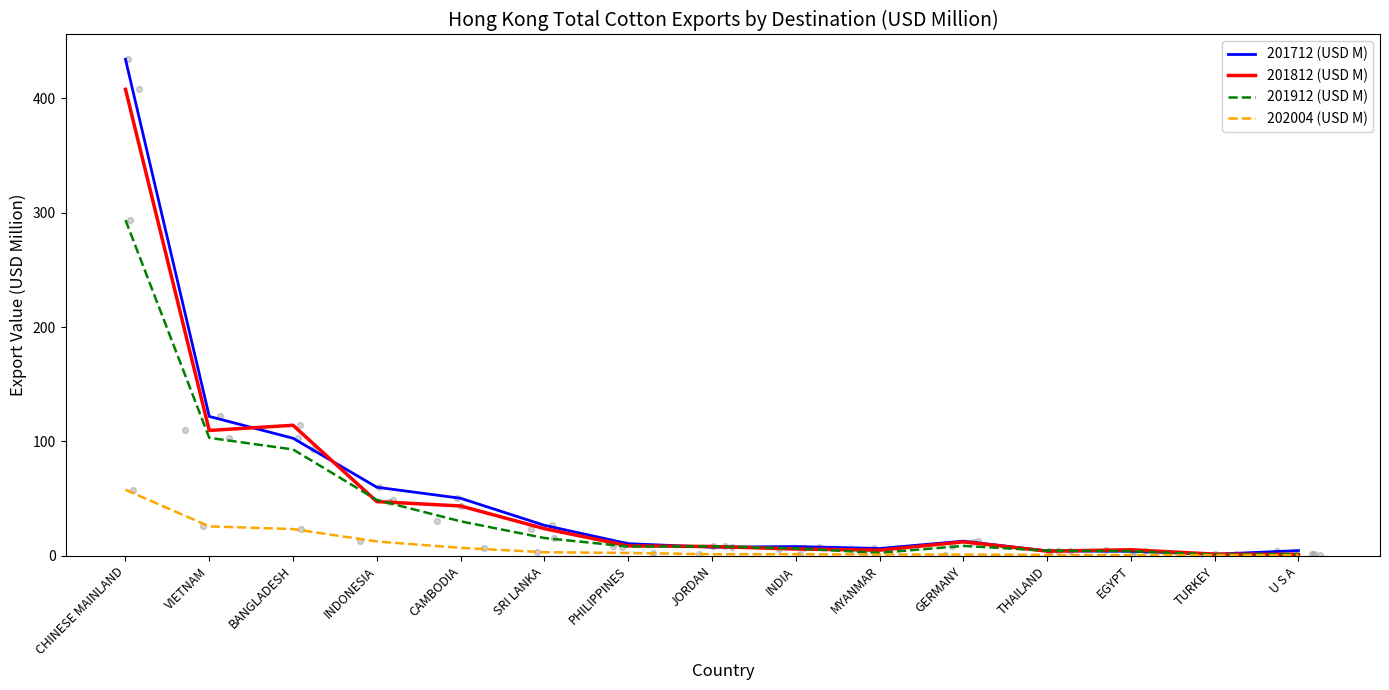

Which series reaches the minimum Y coordinate?

202004 (USD M)